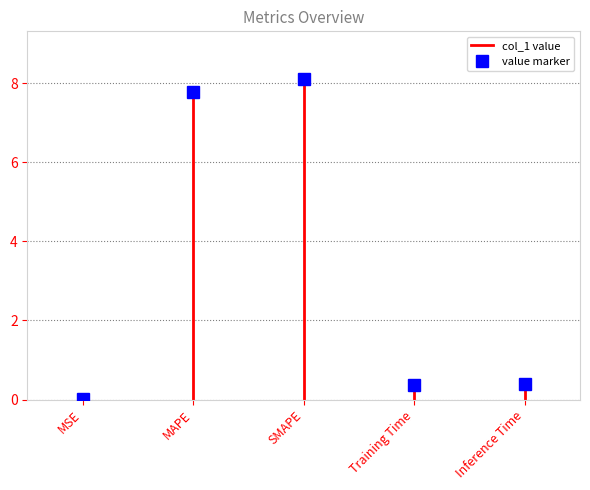

The chart shows a value of -0.0 at MSE. True or false?

False